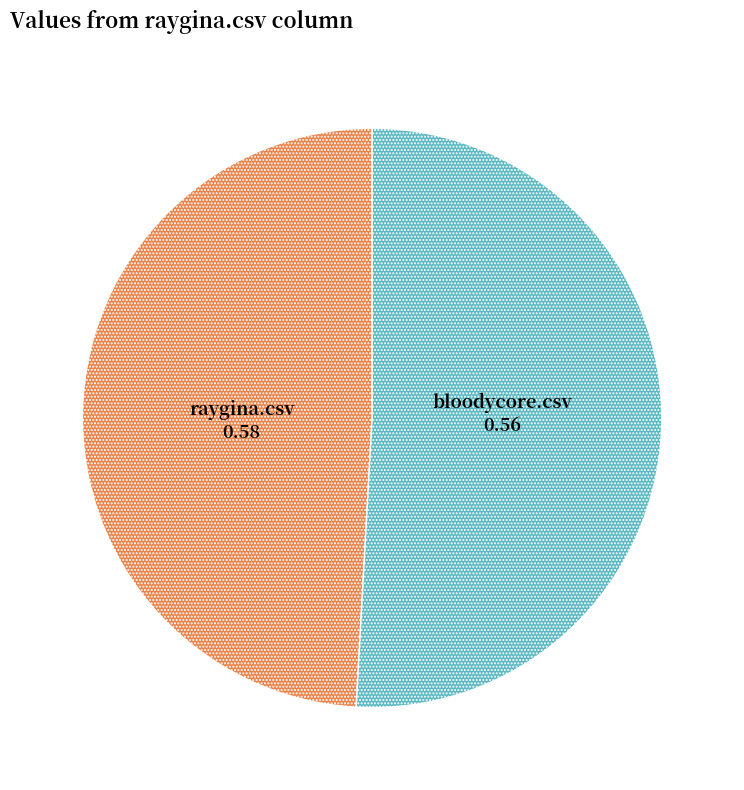

How many slices are in this pie chart?

2